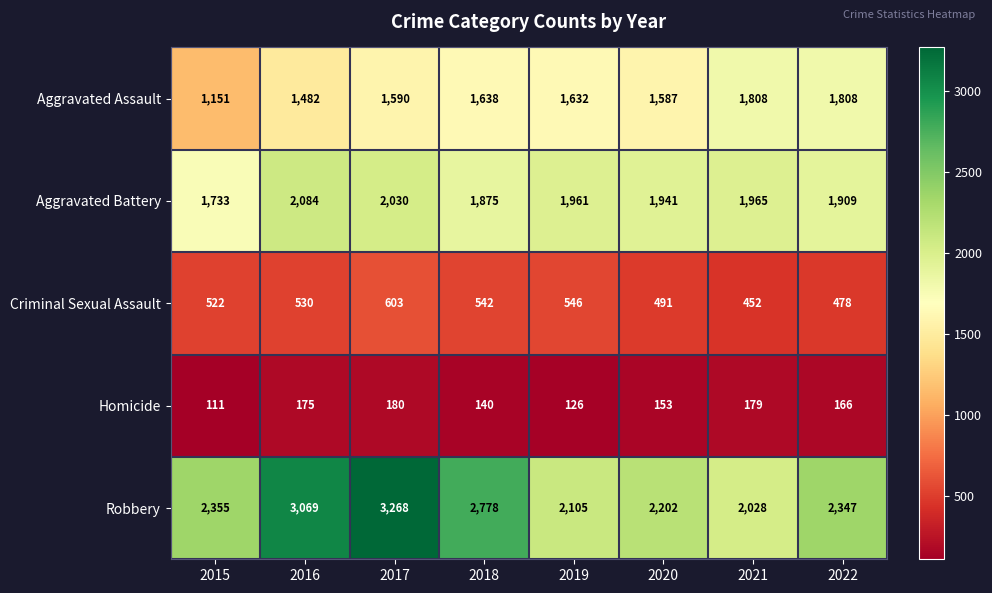

At which category is the sum across all series the highest?

2017